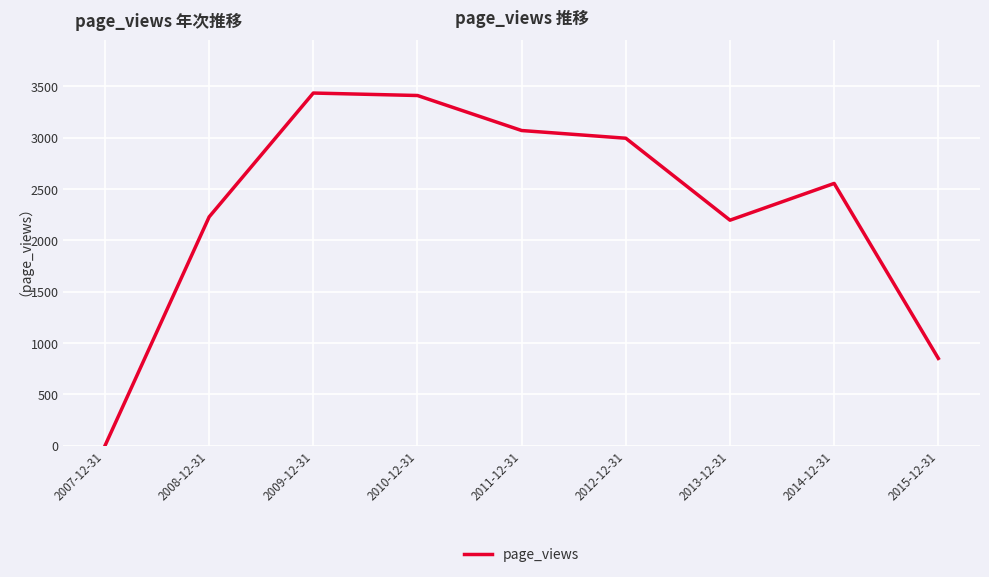

The chart shows a value of 742 at 2013-12-31. True or false?

False